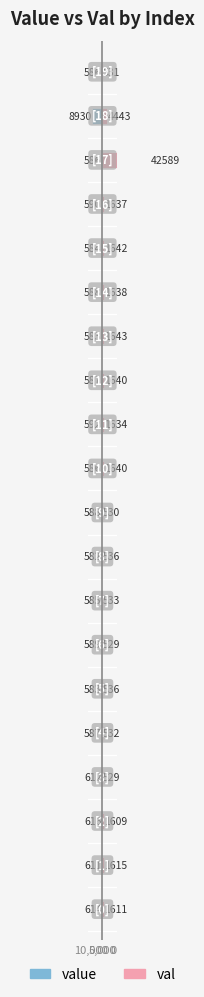

What is the label of the 17th bar from the left?

16